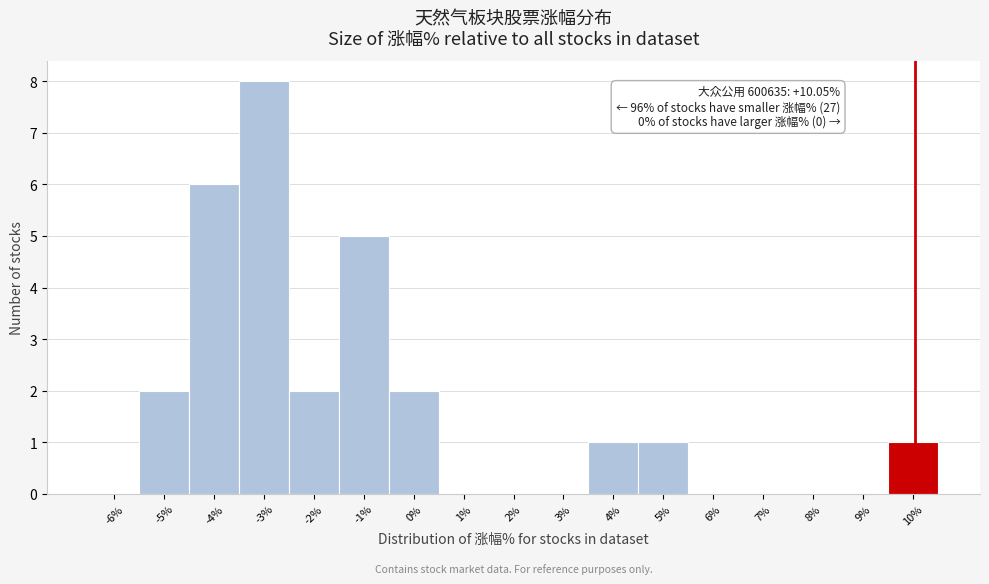

Which range on the x-axis has the tallest bar?

-3.5 to -2.5